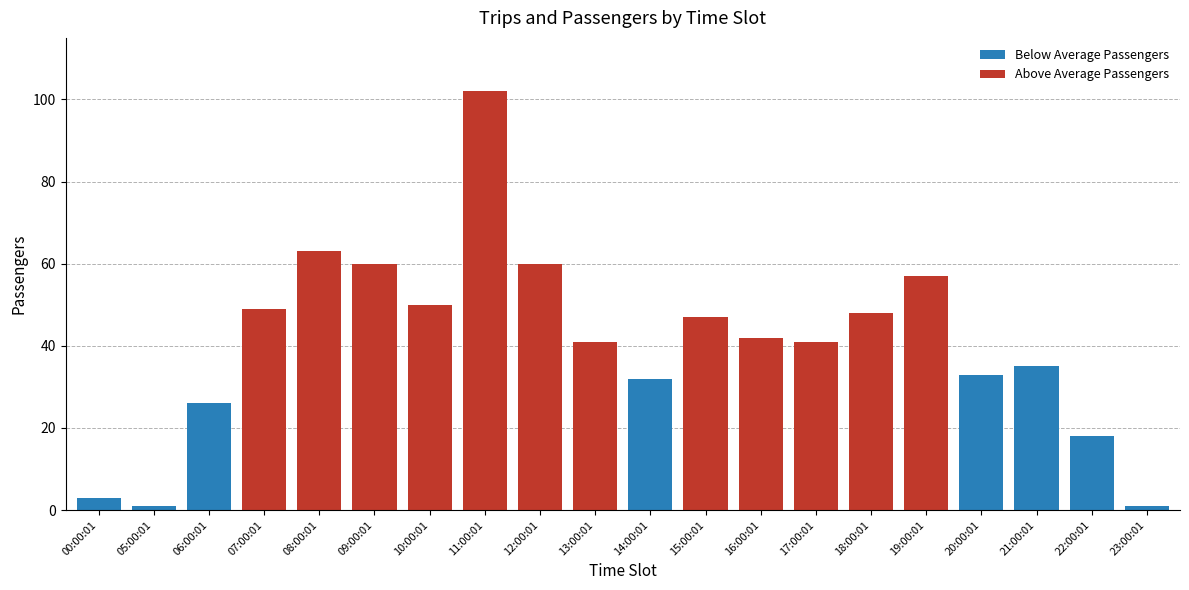

What is the minimum value for Passengers?

1